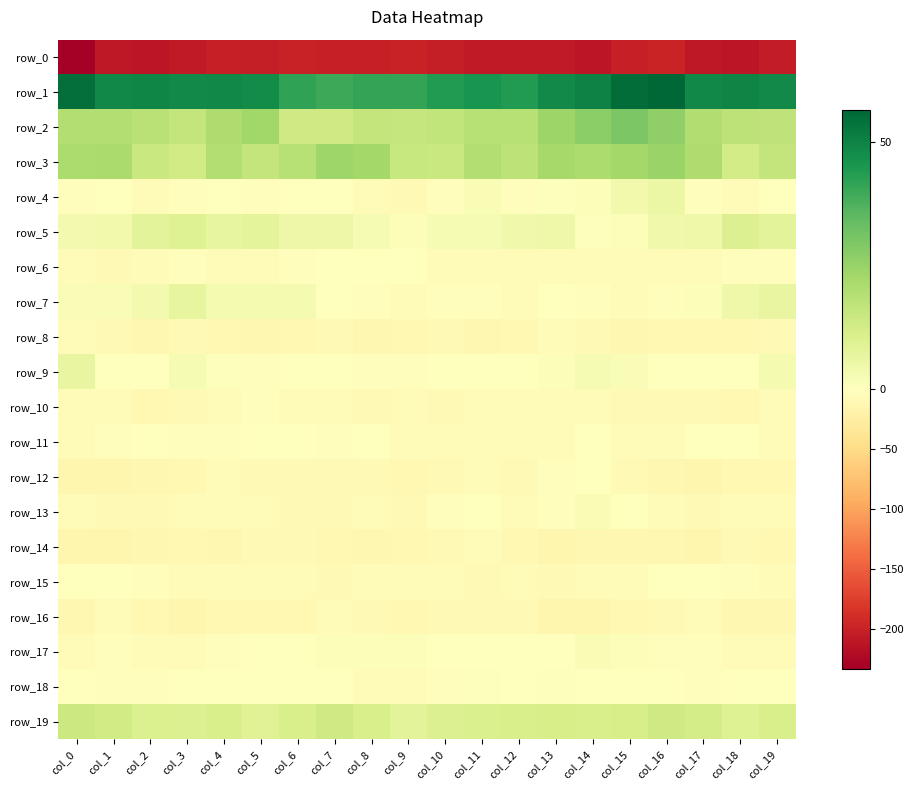

Which series has the largest range (max minus min)?

row_0